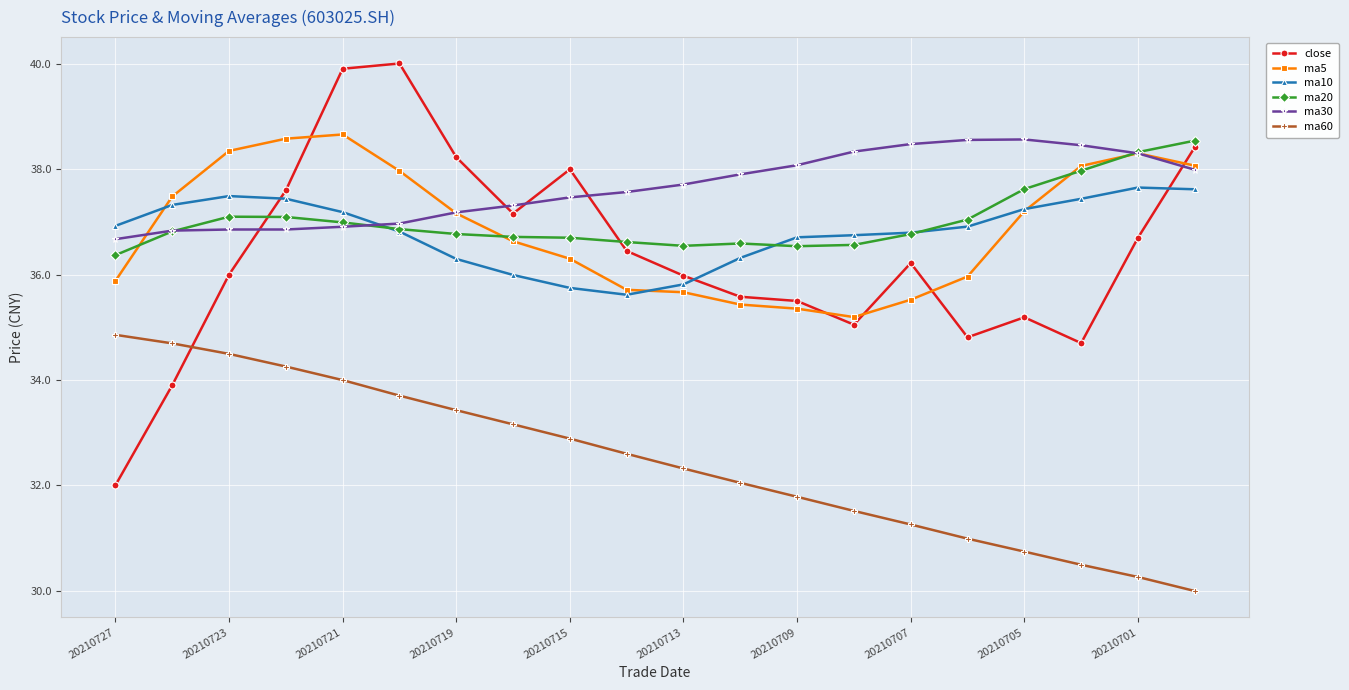

True or false: ma60 and close cross at least once.

True